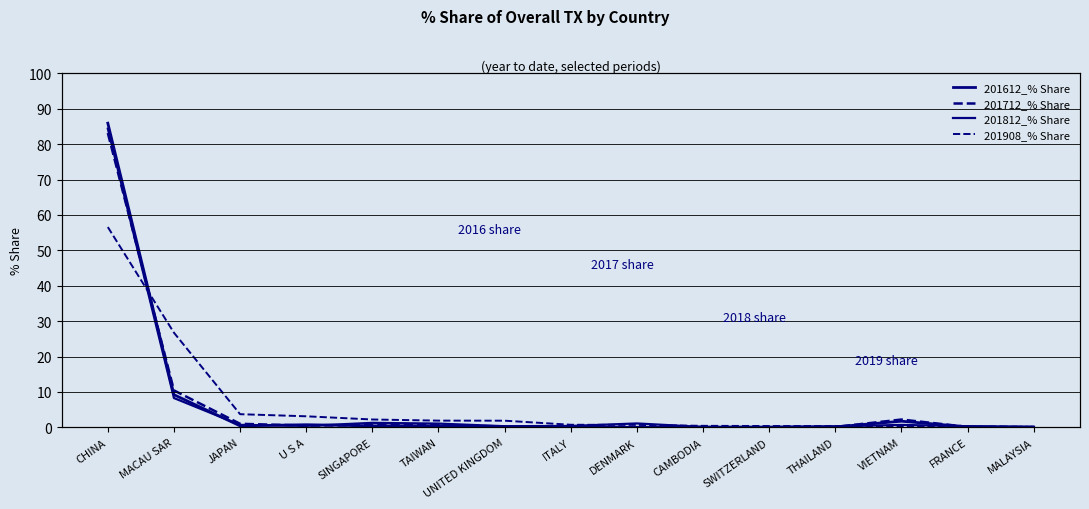

Rank the categories by 201908_% Share value from lowest to highest.

MALAYSIA, FRANCE, VIETNAM, THAILAND, SWITZERLAND, CAMBODIA, DENMARK, ITALY, UNITED KINGDOM, TAIWAN, SINGAPORE, U S A, JAPAN, MACAU SAR, CHINA